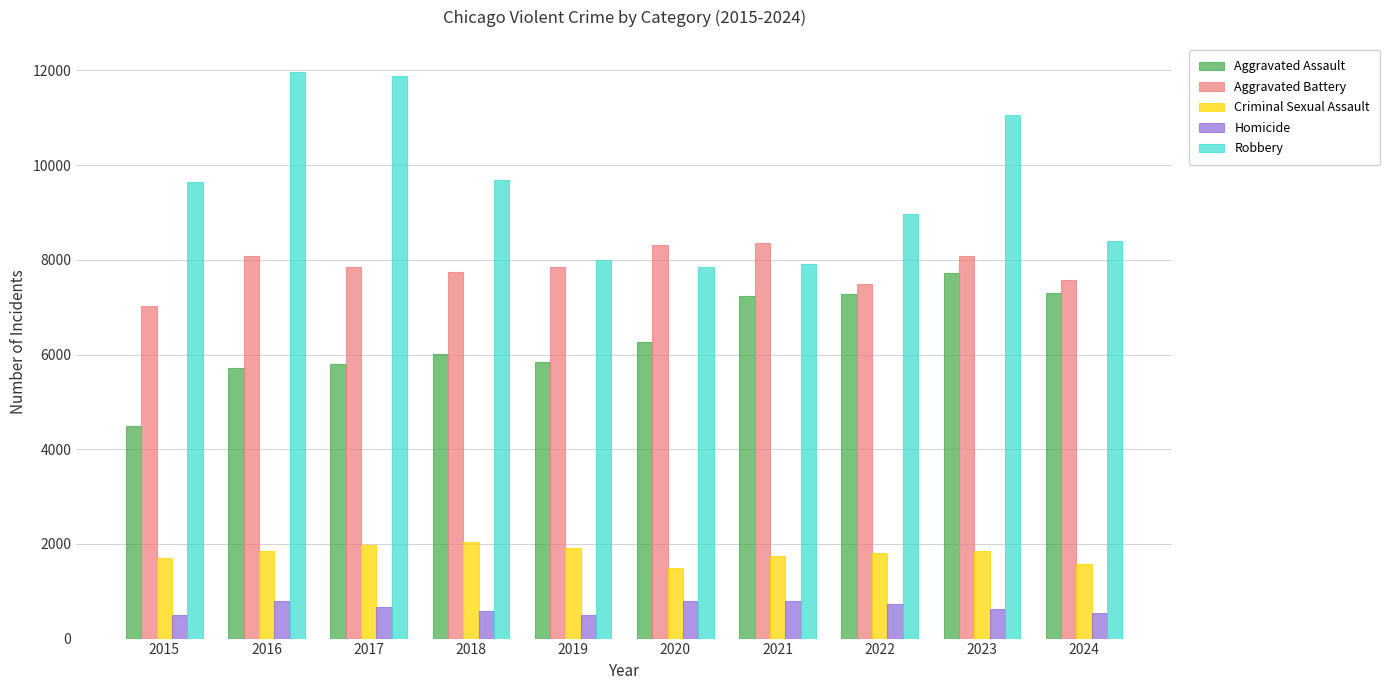

What is the minimum value shown in the chart?

496